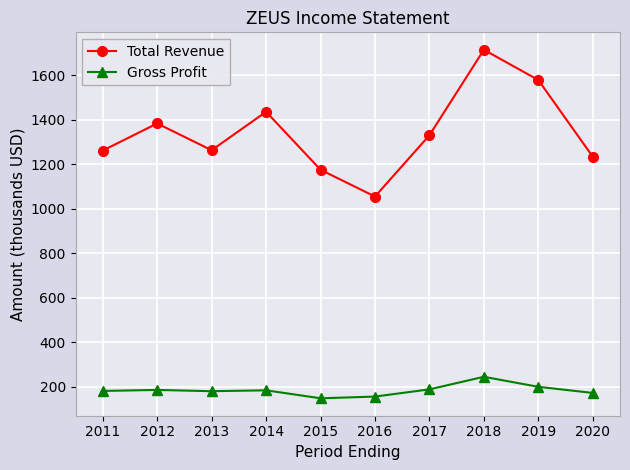

List the series in order of their overall mean, lowest first.

Gross Profit, Total Revenue